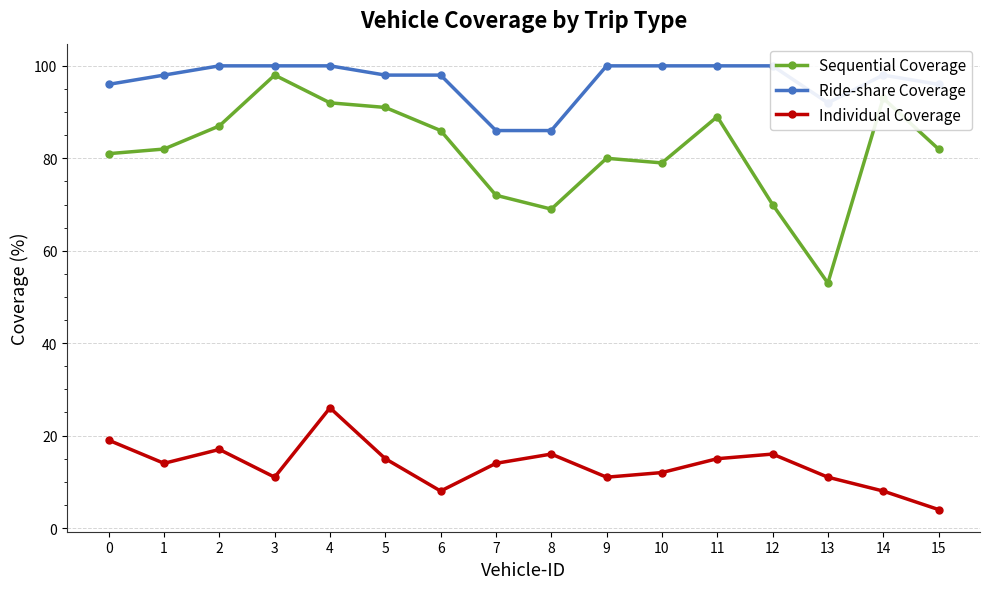

Which series has the largest range (max minus min)?

Sequential Coverage